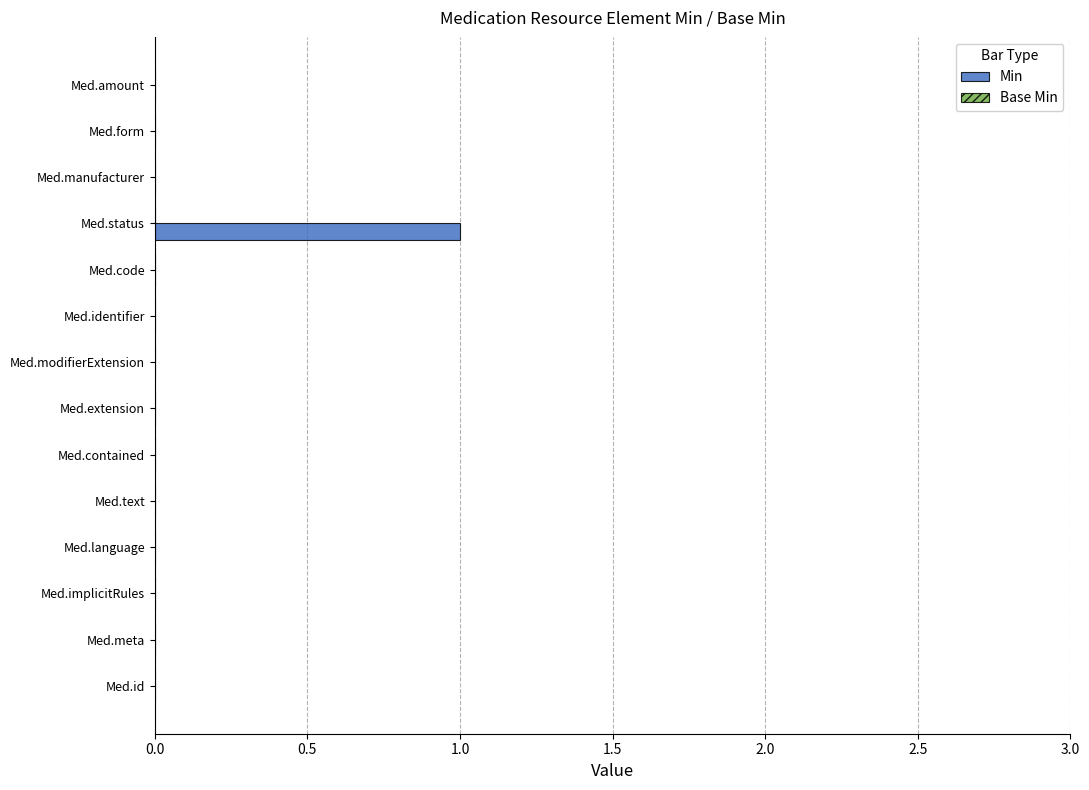

Which category has the highest value across all series?

Med.status